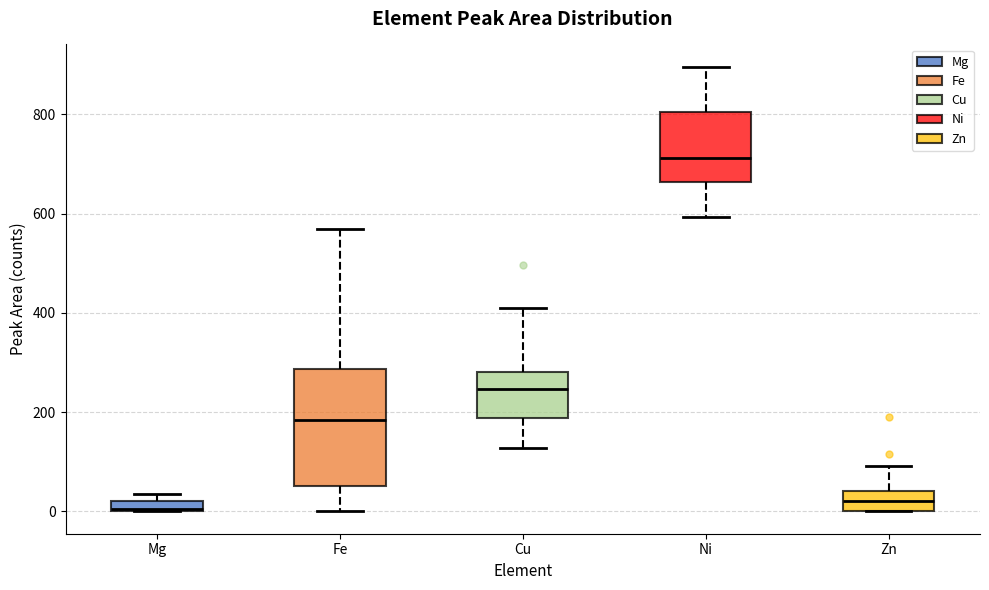

Comparing the boxes themselves (not the whiskers), which one is the tallest?

Fe